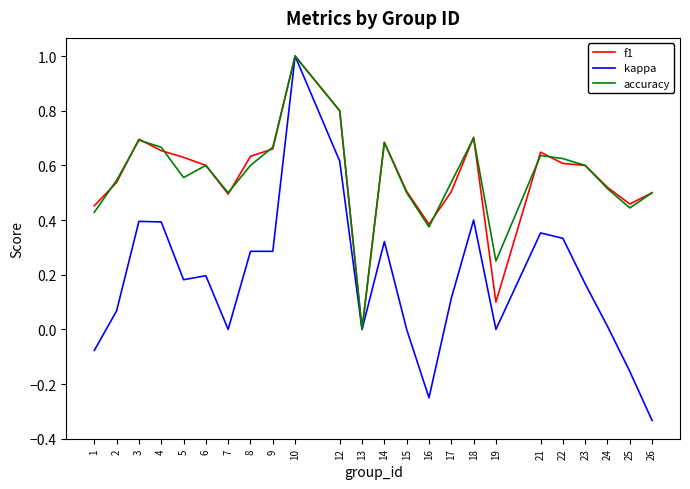

True or false: accuracy has a value of 0.4 at 19.

False